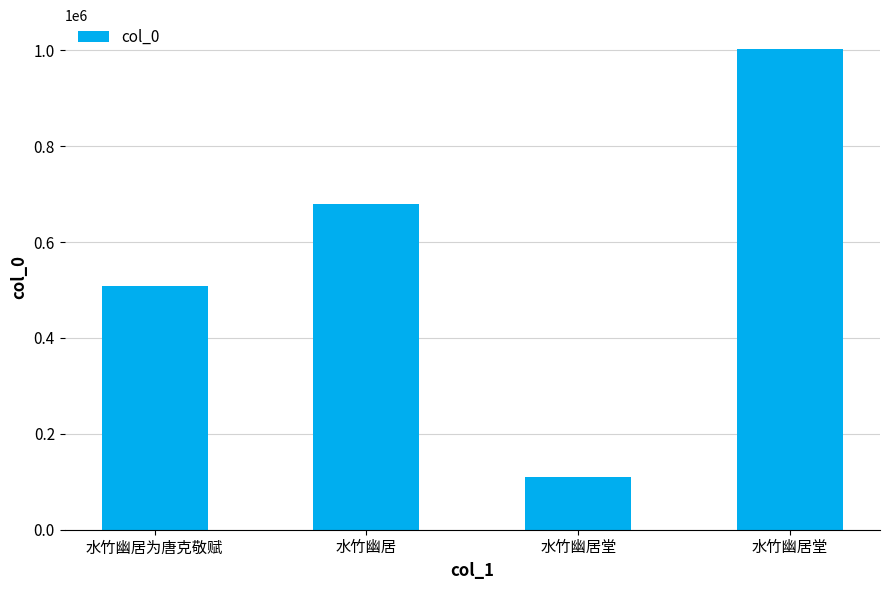

Reading left to right, list all the values displayed in this chart.

水竹幽居为唐克敬赋=508706	水竹幽居=680211	水竹幽居堂=109409	水竹幽居堂=1002198